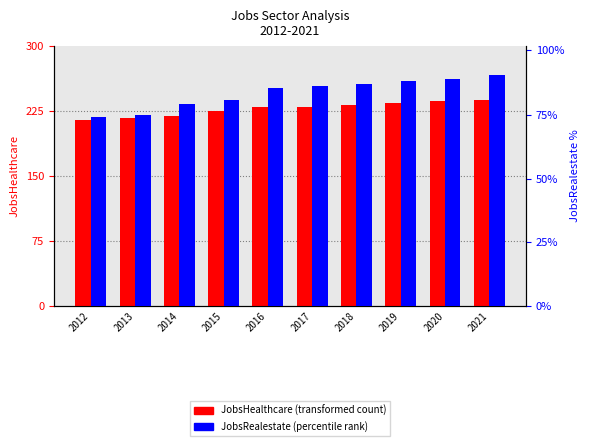

The value of JobsHealthcare at 2014 is 145. True or false?

False